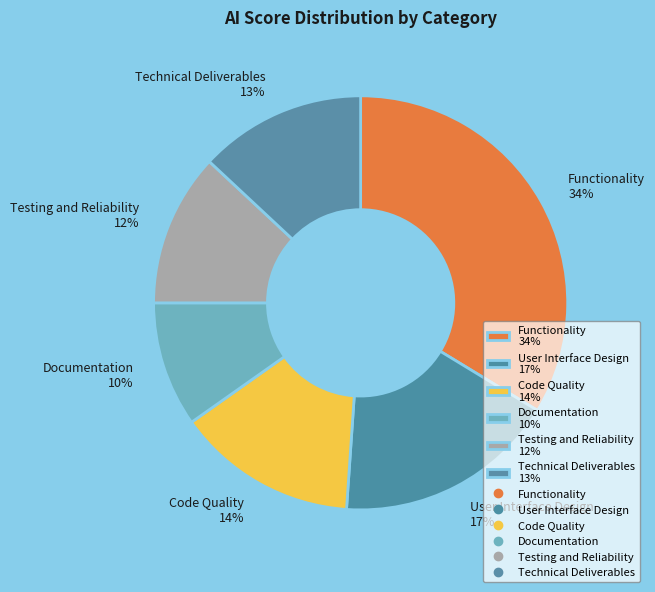

What is the smallest slice in the pie chart?

Documentation